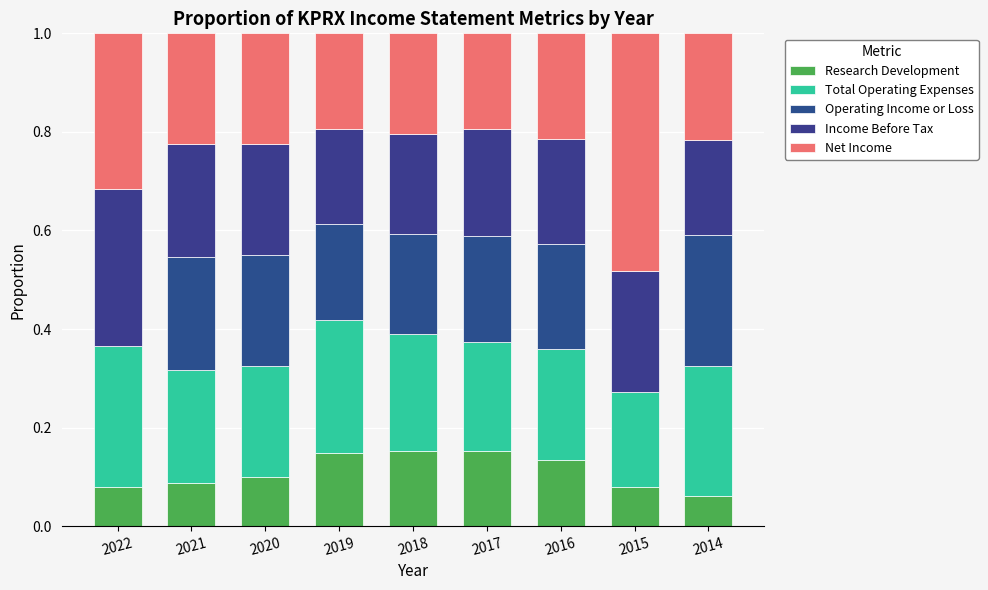

What is the sum of the Operating Income or Loss values at 2018 and 2022?

0.2